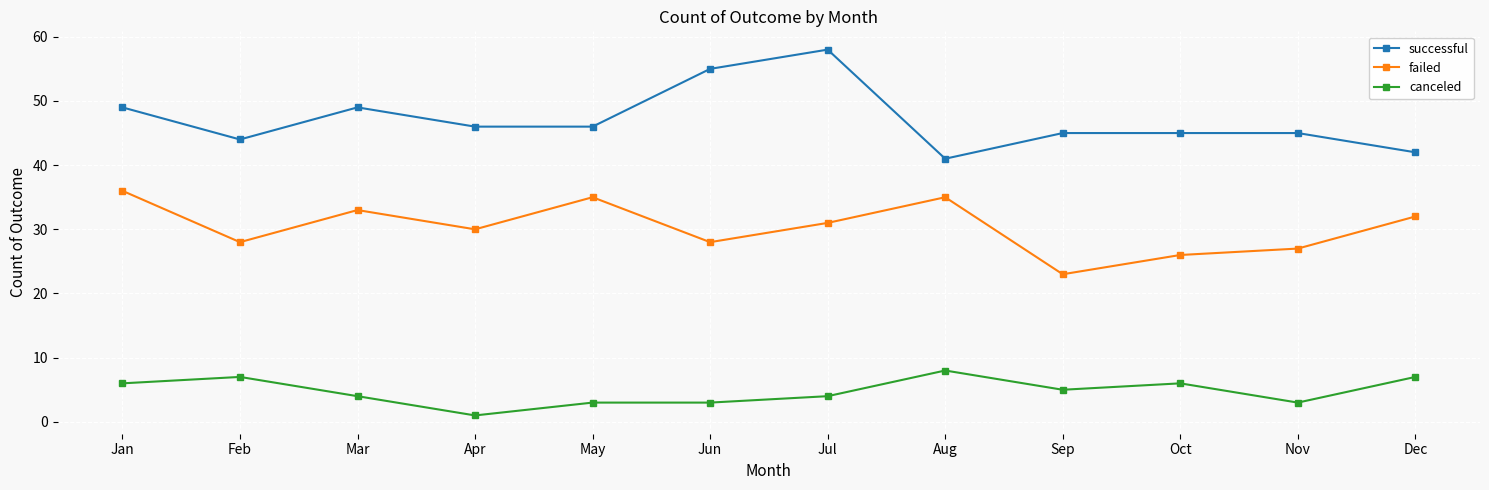

What is the value of the canceled point at the 12th from the left?

7